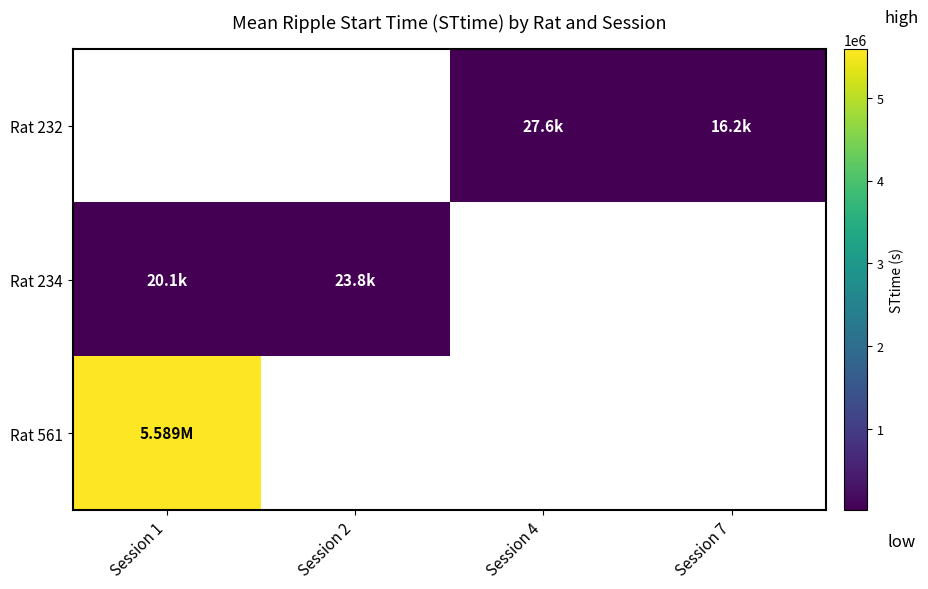

How many values in Rat 561 are above zero?

1